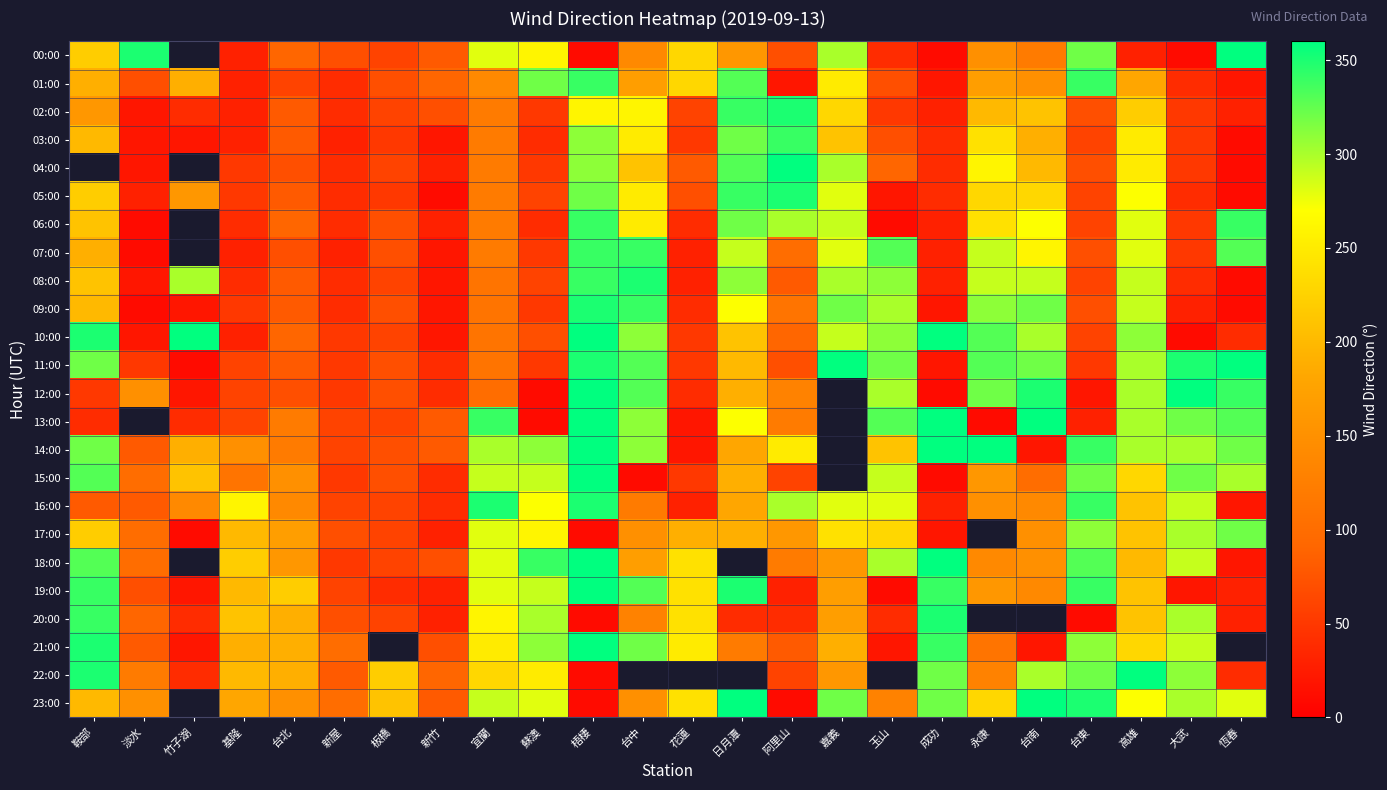

What is the difference between the maximum and minimum values in the 10:00 series?

350.0